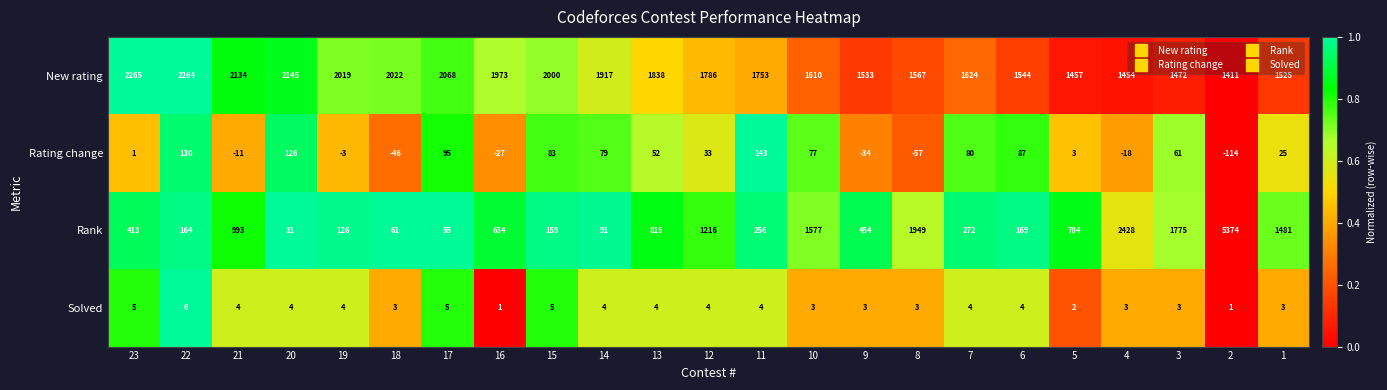

At how many categories does at least one series exceed 0?

23